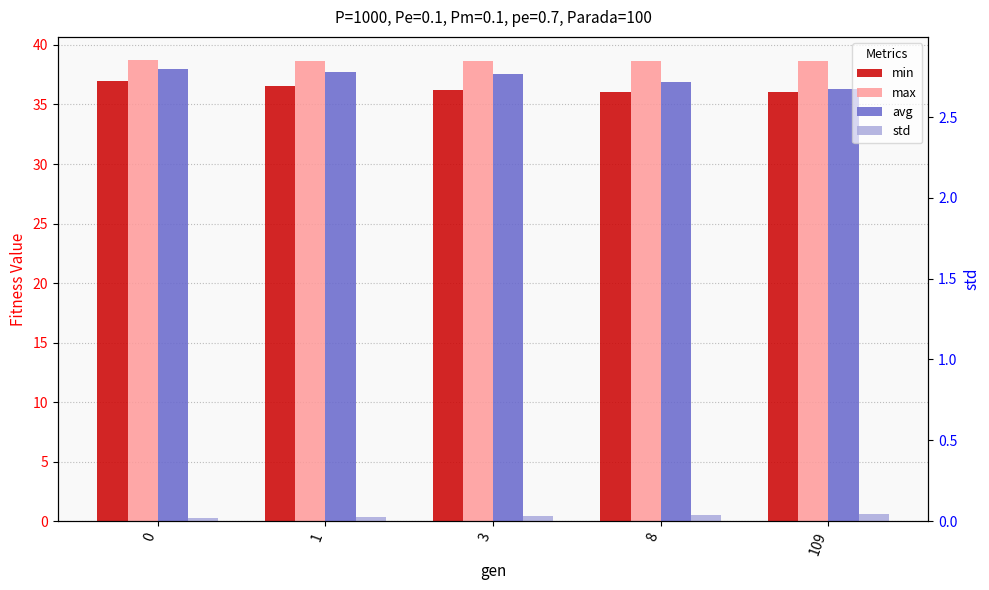

How many bars are there in total?

20